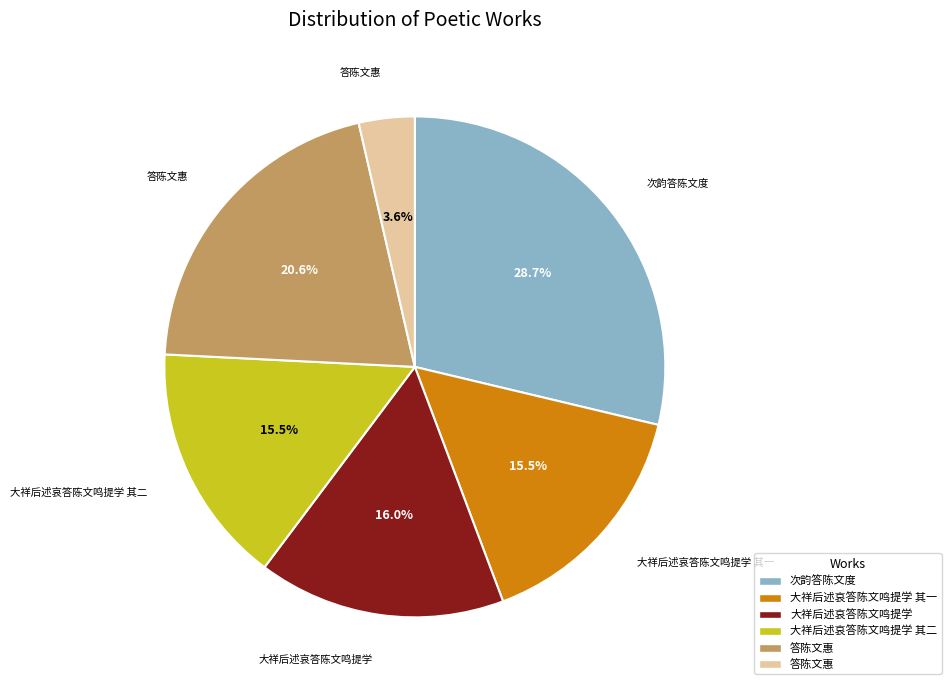

Is there a majority slice in this chart?

No